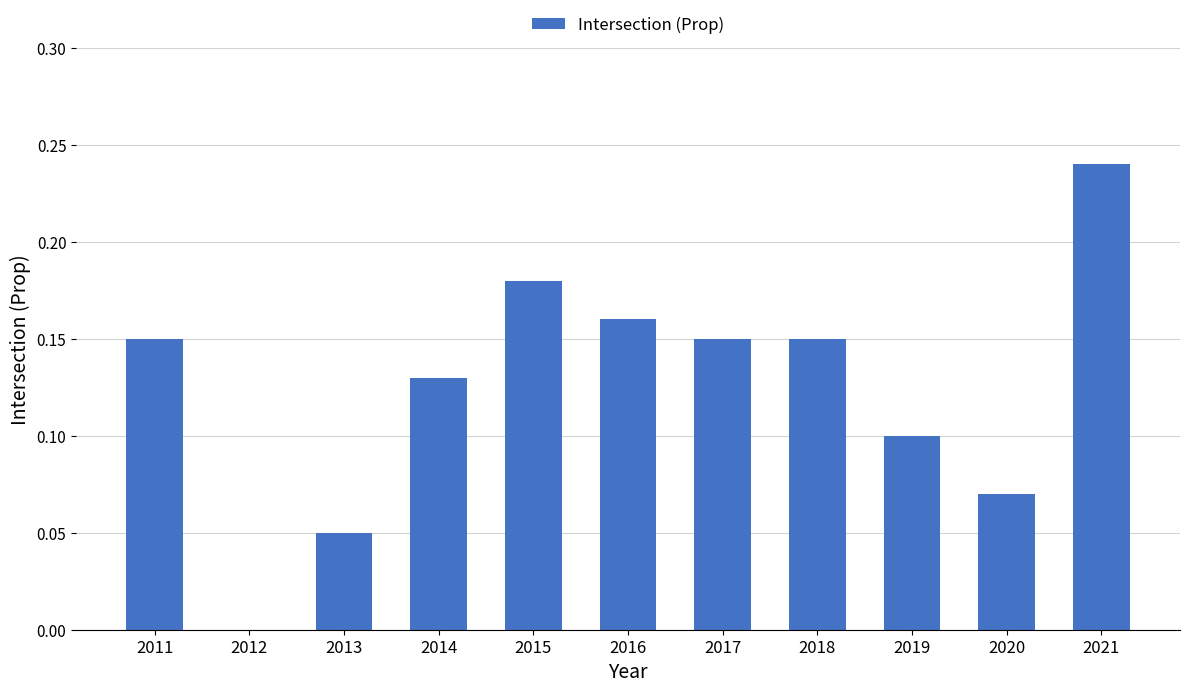

The chart shows a value of 0.1 at 2011. True or false?

True